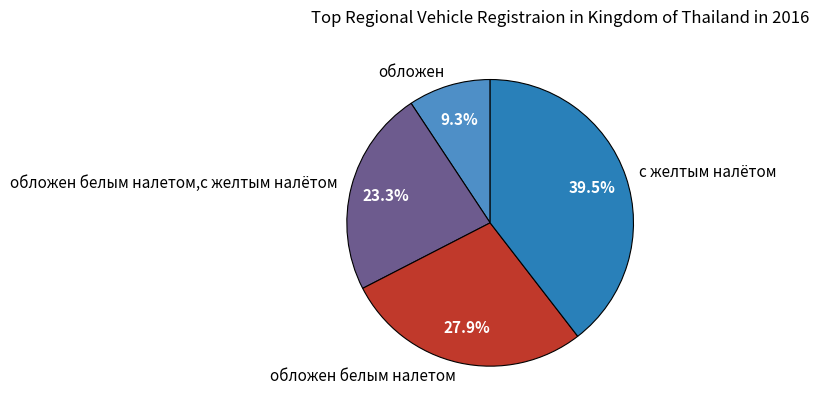

Approximately how many times larger is the value at с желтым налётом compared to обложен белым налетом?

1.4